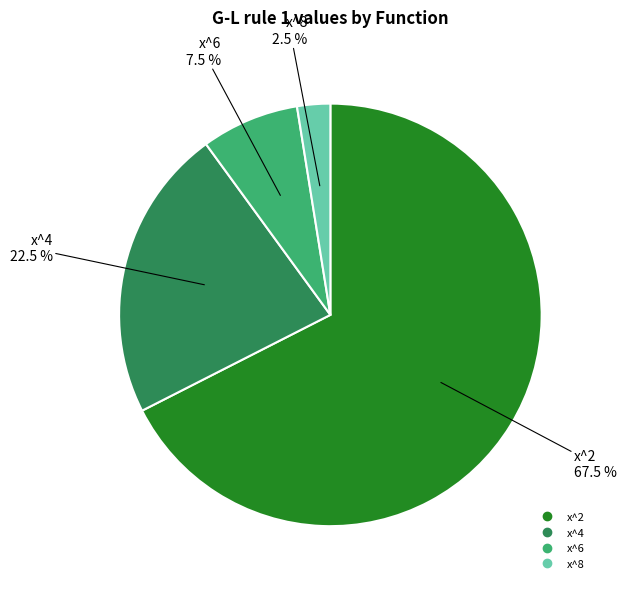

Which category has the smallest portion of the pie?

x^8